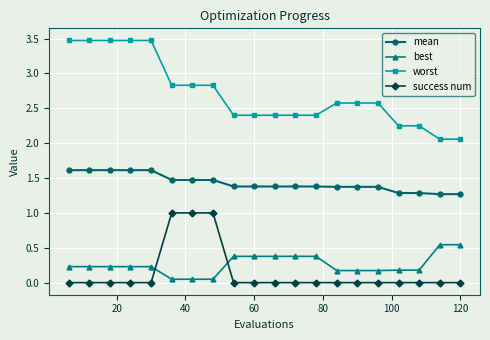

What is the average value of the mean series?

1.4